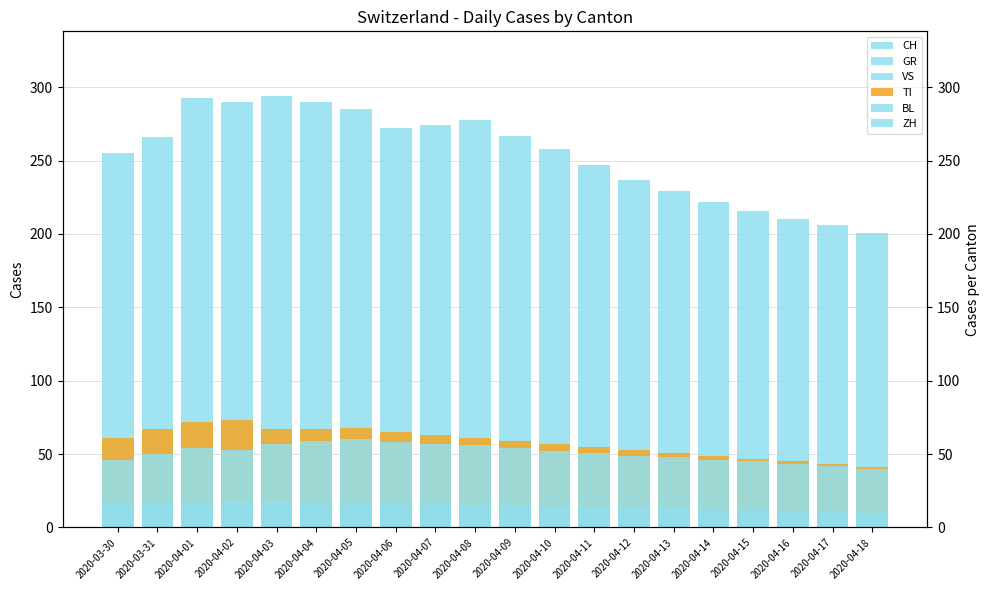

How many data points in VS are above 23?

7